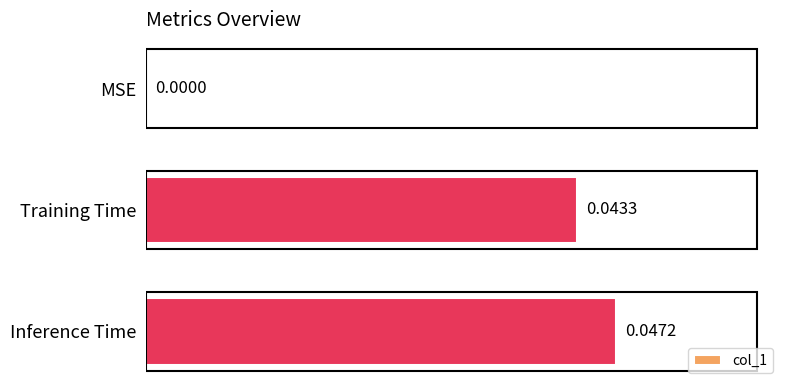

Between Inference Time and MSE, which is larger?

Inference Time